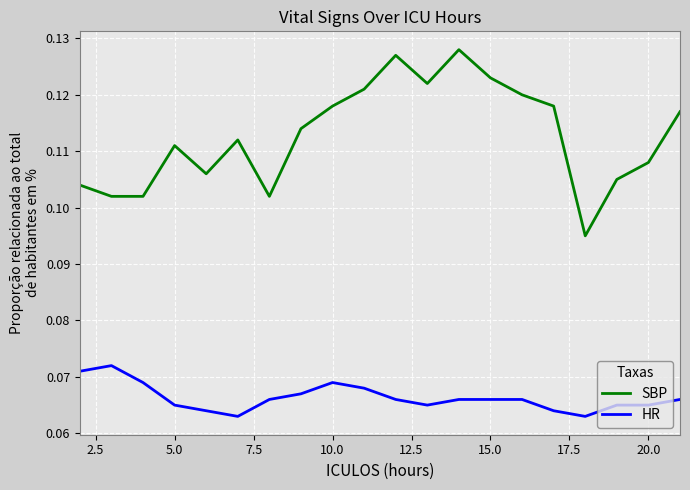

True or false: SBP and HR cross at least once.

False